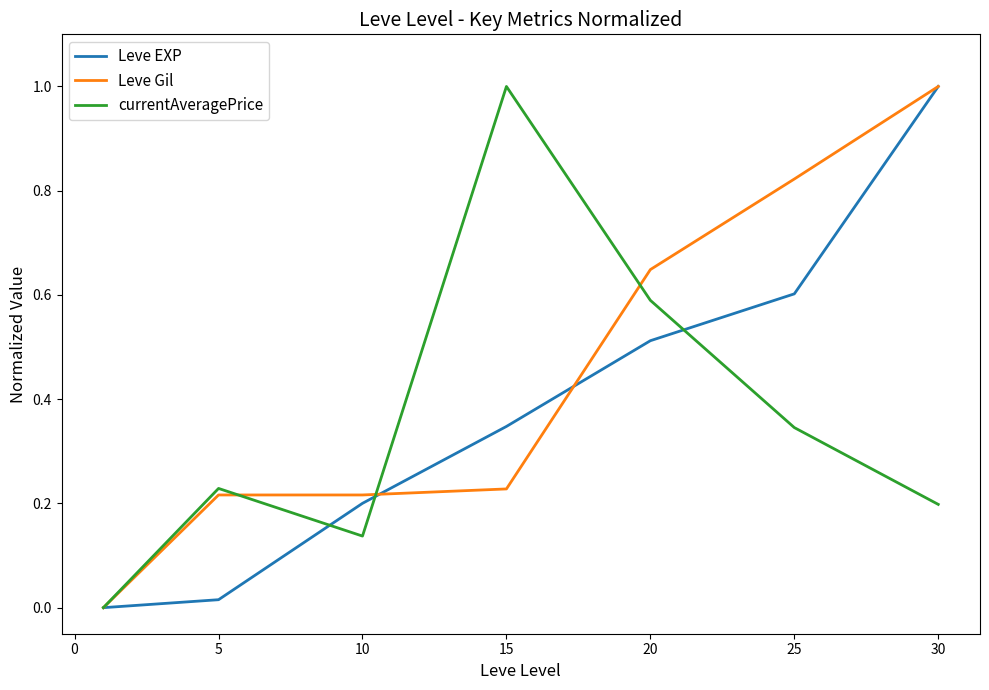

What are all the series names shown in the legend?

Leve EXP, Leve Gil, currentAveragePrice